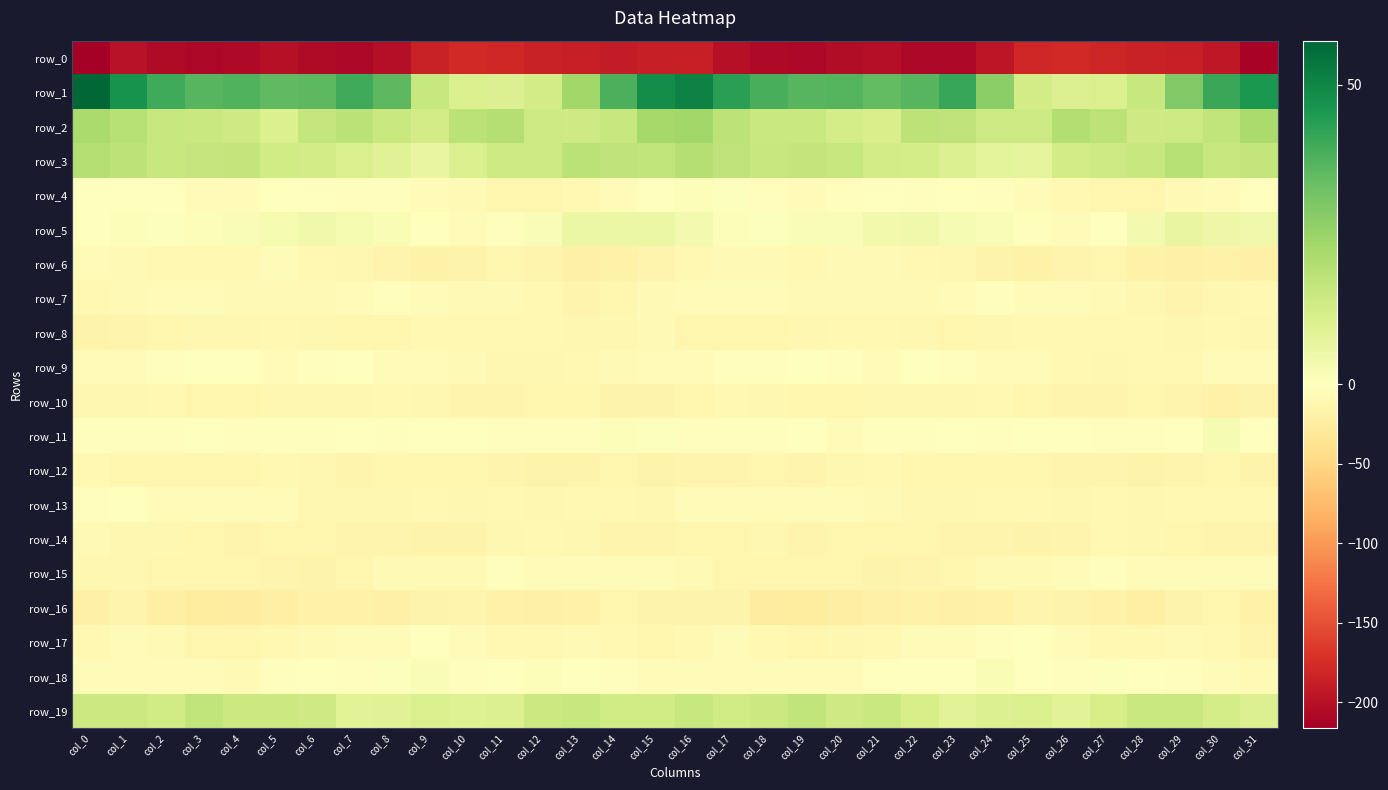

Which category has the lowest value across all series?

col_0